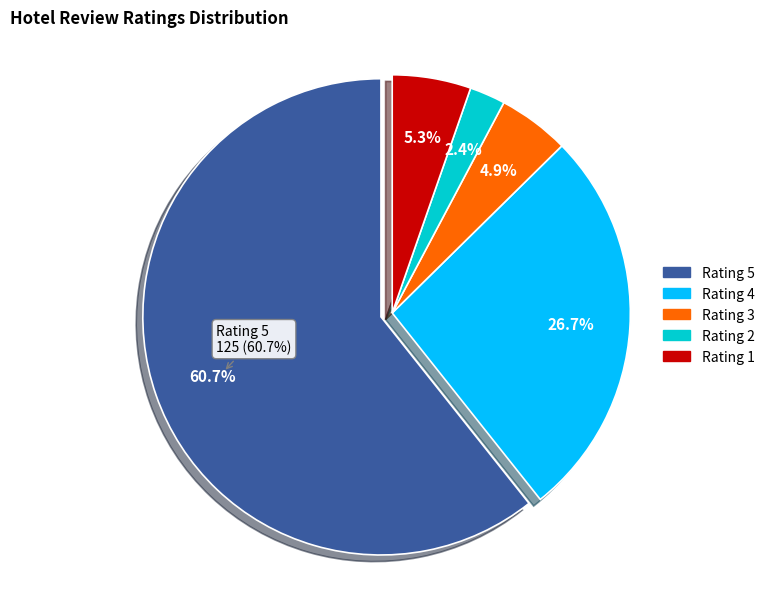

Is there any slice that represents more than half of the pie?

Yes